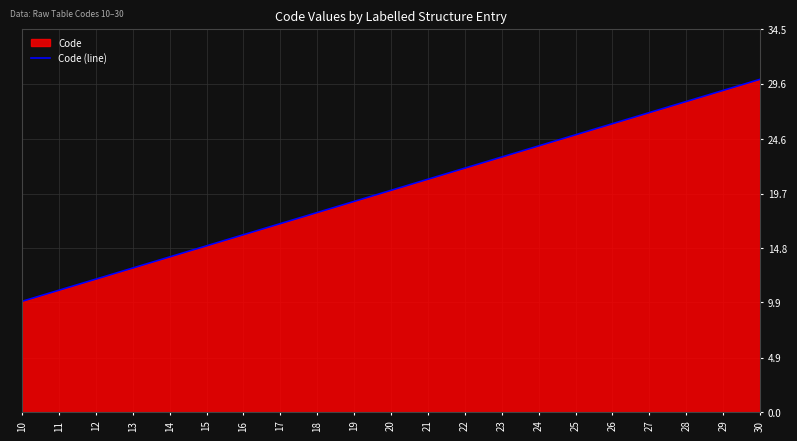

Reading left to right, extract all data points from this chart.

10=10	11=11	12=12	13=13	14=14	15=15	16=16	17=17	18=18	19=19	20=20	21=21	22=22	23=23	24=24	25=25	26=26	27=27	28=28	29=29	30=30